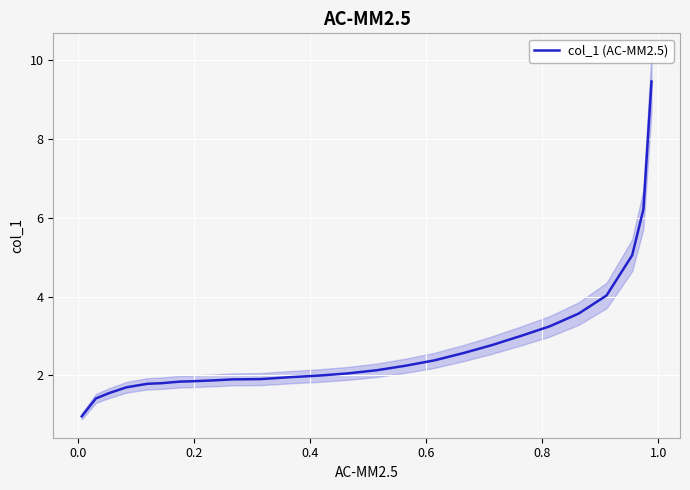

What is the label of the 7th point from the left?

1.0